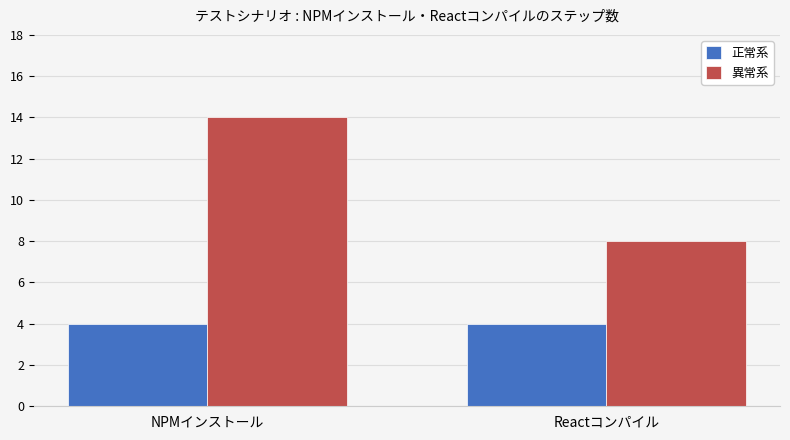

True or false: 異常系 has a value of 11 at Reactコンパイル.

False